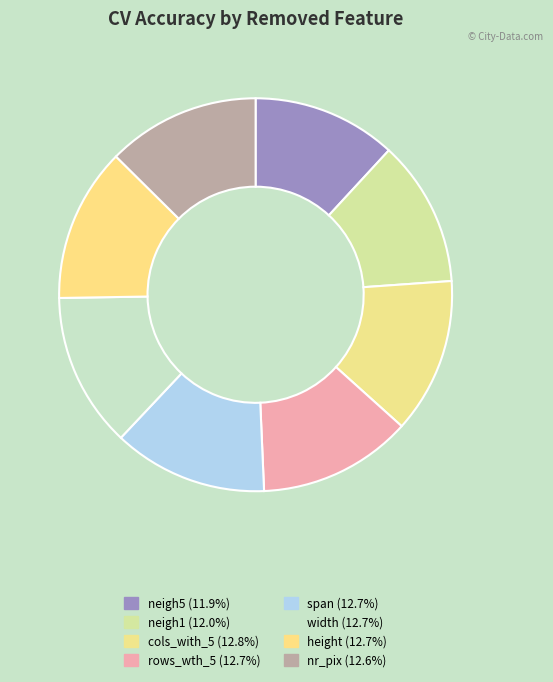

Rank the categories by value from highest to lowest.

cols_with_5, span, width, height, rows_wth_5, nr_pix, neigh1, neigh5